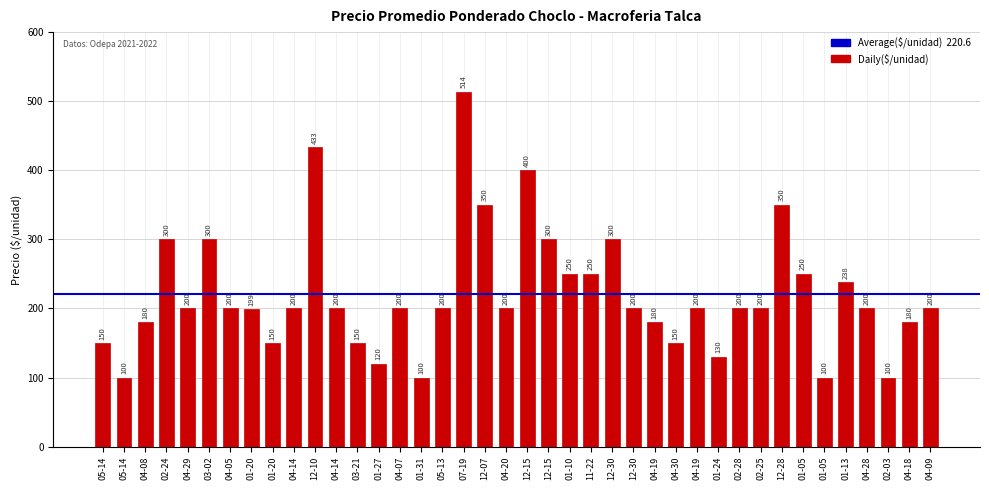

How many data points are less than 200?

14